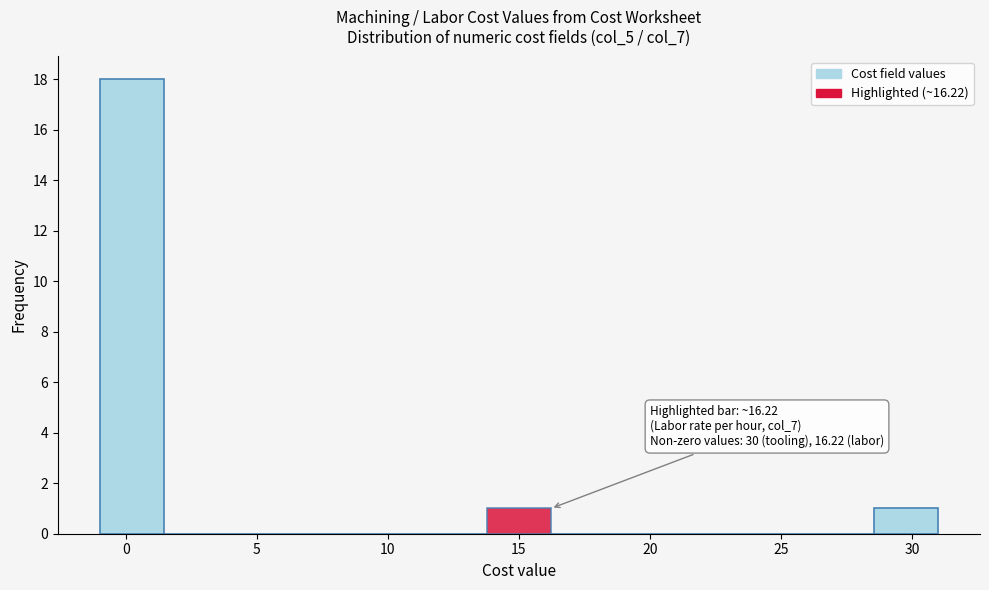

Over which range of the x-axis is the bar tallest?

-1.0 to 1.5